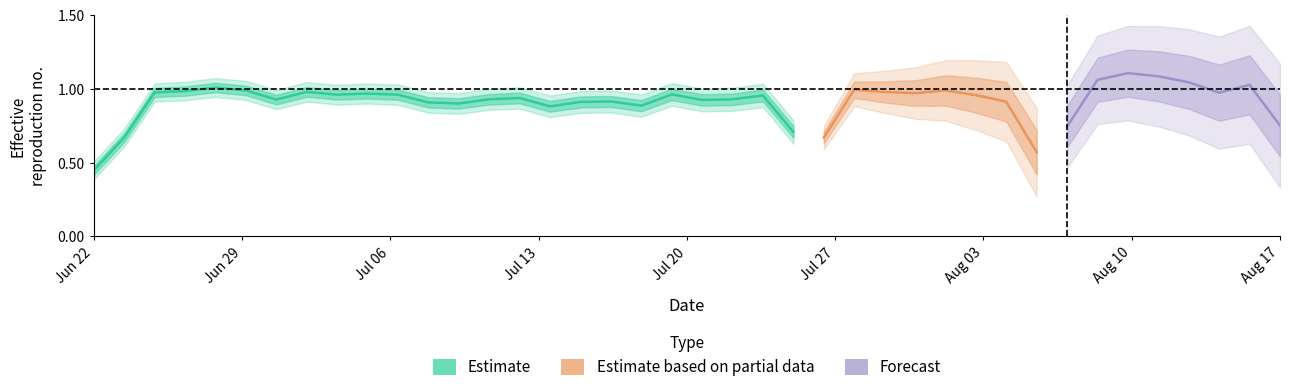

What is the difference between the x values at 4 and 21?

0.1